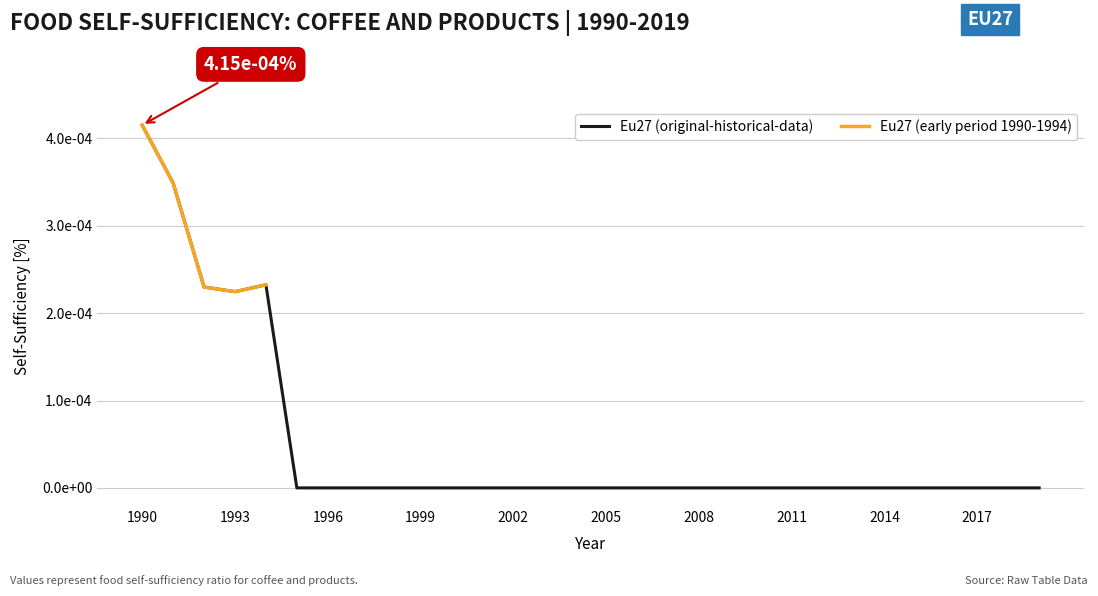

Which label corresponds to the largest value in the chart?

1990